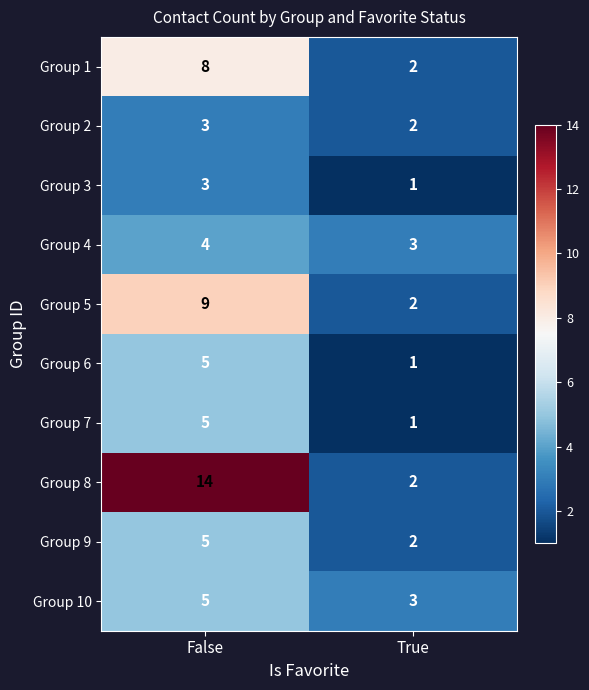

What is the sum of the Group 8 values at True and False?

16